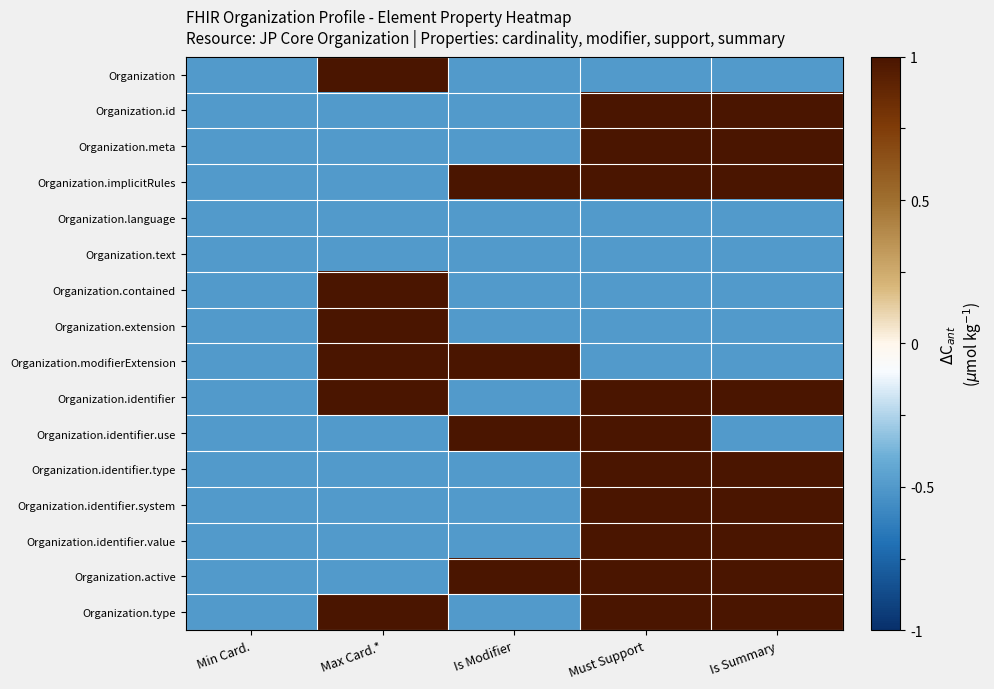

Count the number of categories in the chart.

5